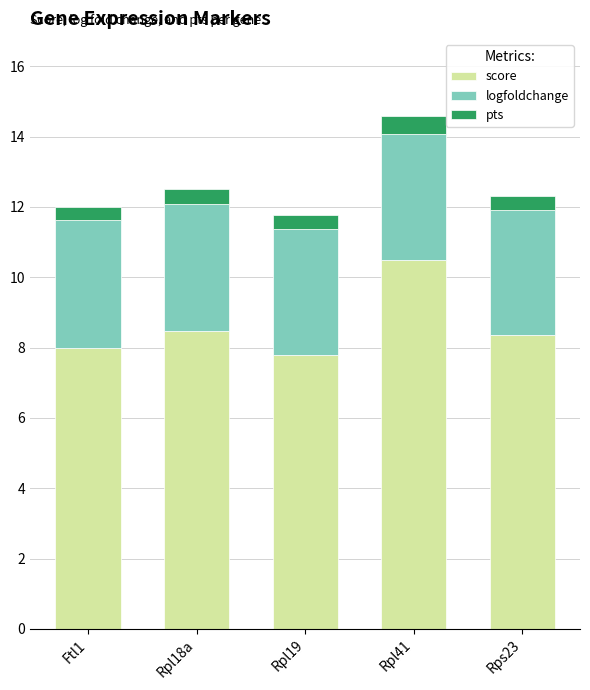

Reading right to left, transcribe the values for score.

8.4	10.5	7.8	8.5	8.0